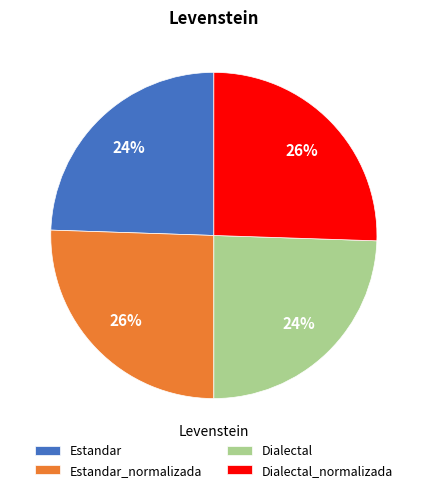

What percentage is the Dialectal slice, to the nearest percent?

24%